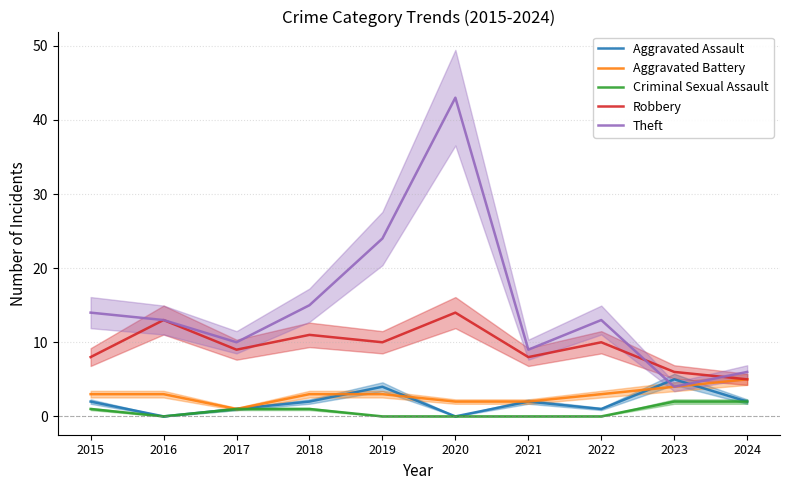

Which category has the lowest value in the Theft series?

2023